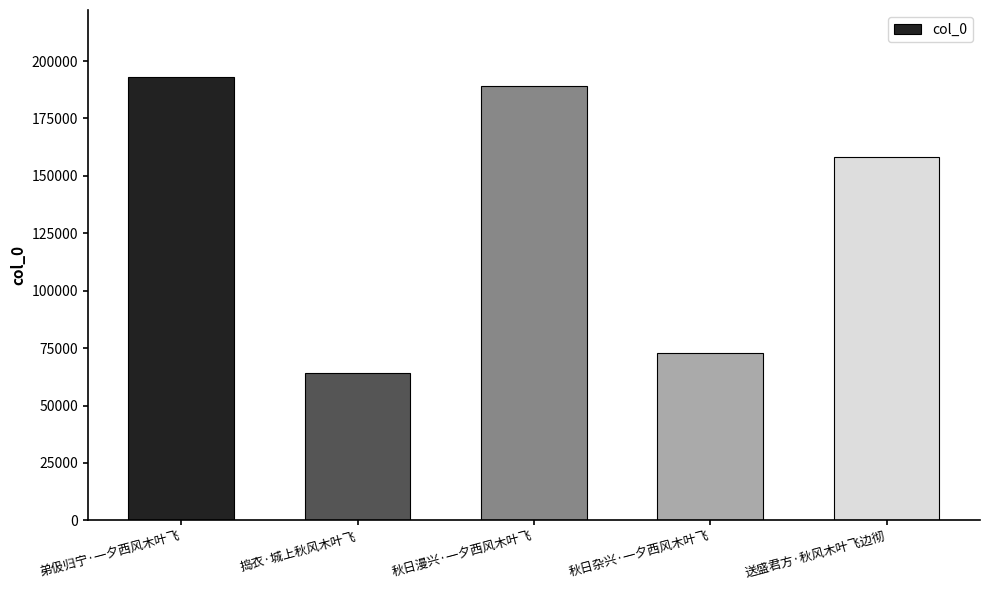

Rank the categories by value from highest to lowest.

弟伋归宁·一夕西风木叶飞, 秋日漫兴·一夕西风木叶飞, 送盛君方·秋风木叶飞边彻, 秋日杂兴·一夕西风木叶飞, 捣衣·城上秋风木叶飞